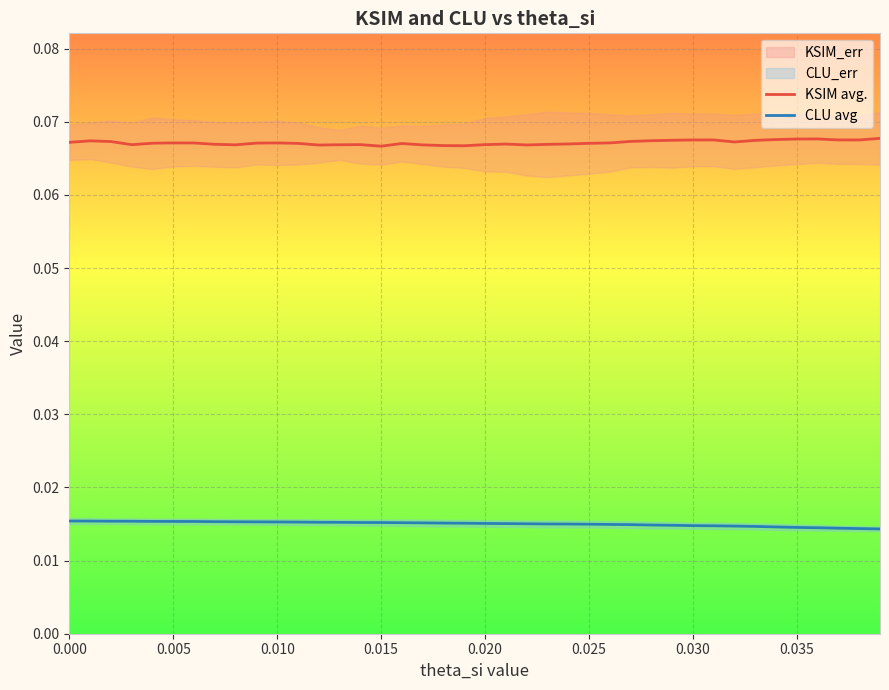

True or false: CLU avg and KSIM avg. intersect in this chart.

False